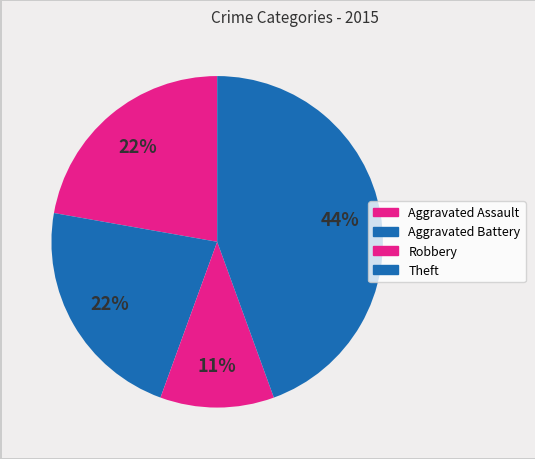

Which slice is the smallest?

Robbery